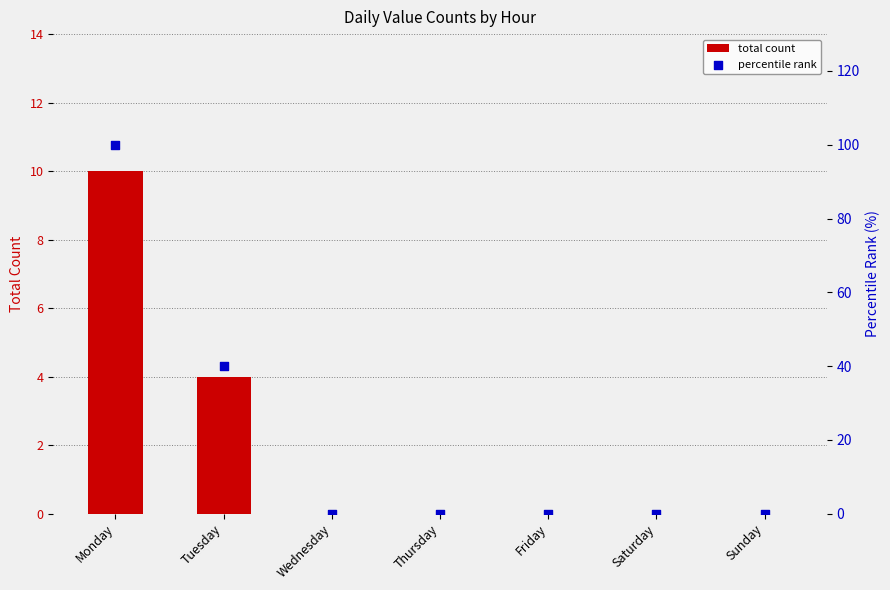

Which series contains the lowest Y value?

total count